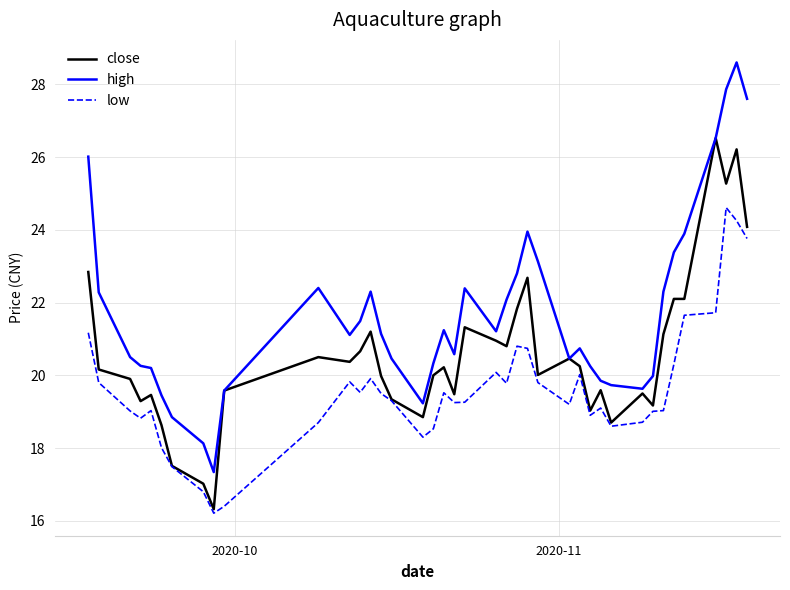

Rank the series by their maximum value, from lowest to highest.

low, close, high